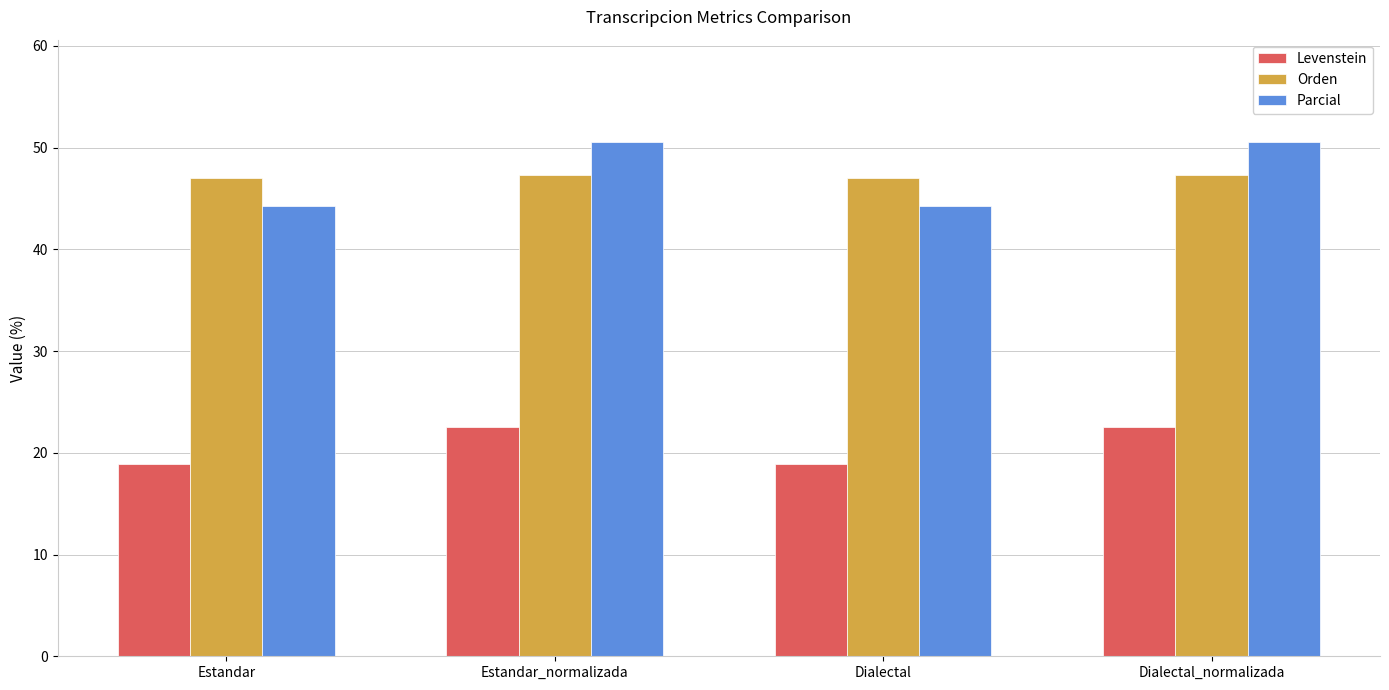

How many values in the Parcial series are below 50?

2